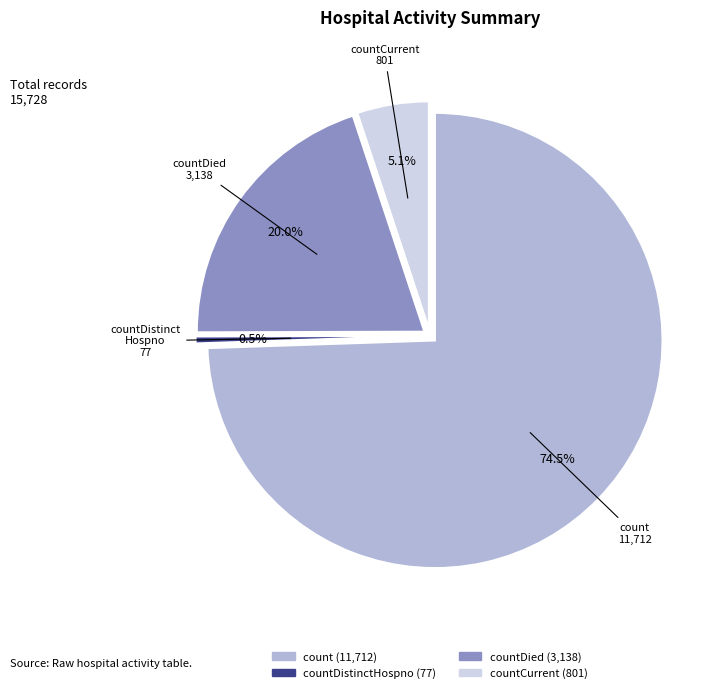

Count the number of slices in the pie.

5